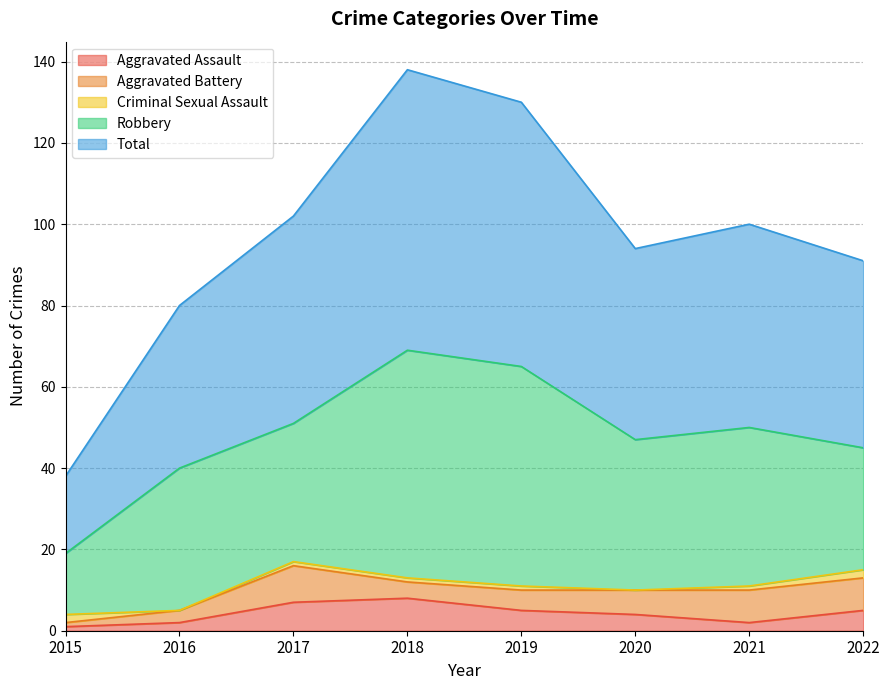

What is the maximum value for Aggravated Assault?

8